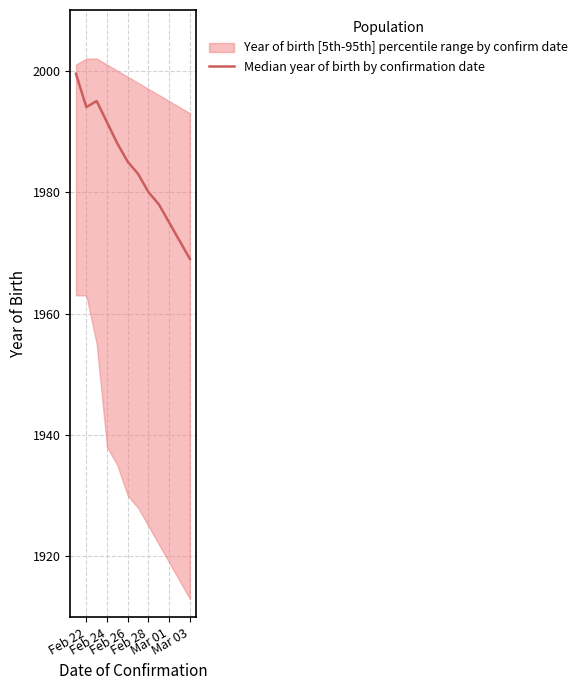

What is the minimum value shown in the chart?

1969.0